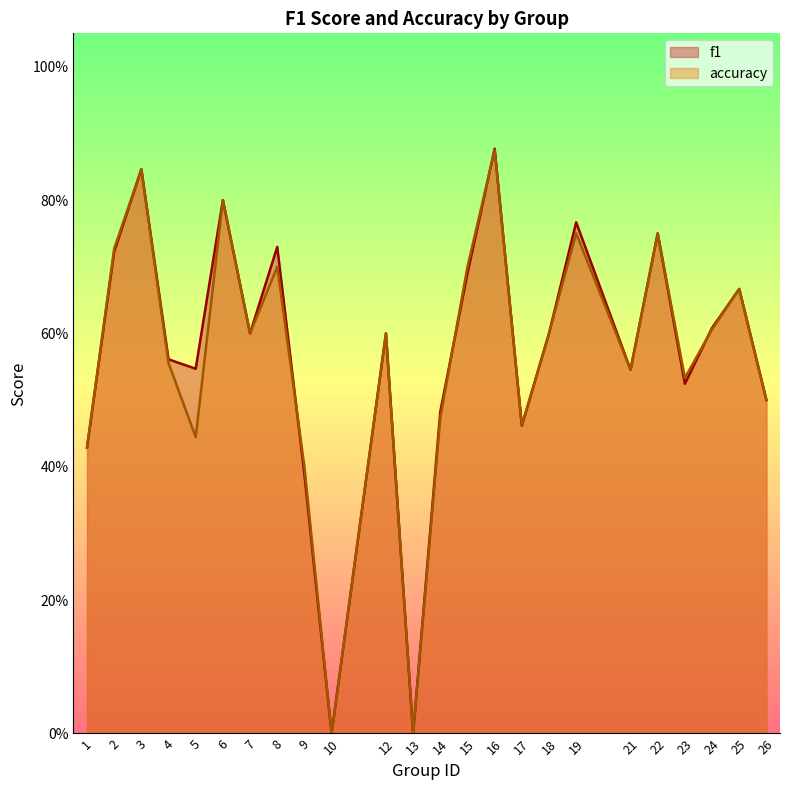

Between which two adjacent categories do accuracy and f1 first intersect?

8 and 9